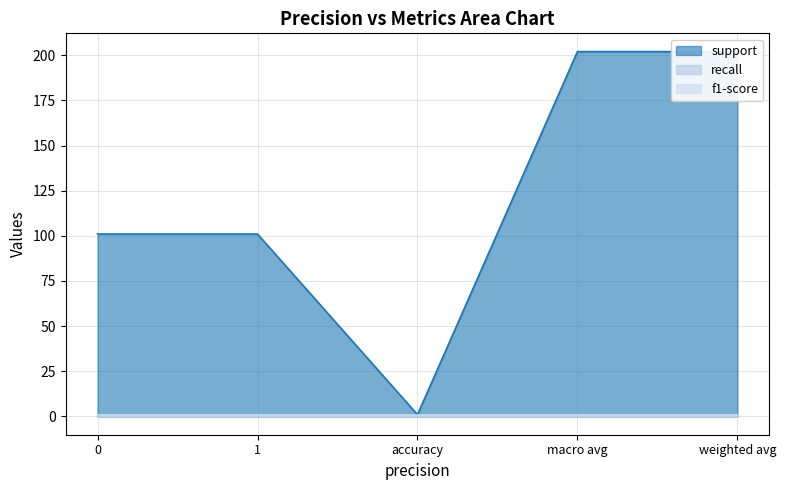

At which category is the sum across all series the highest?

macro avg